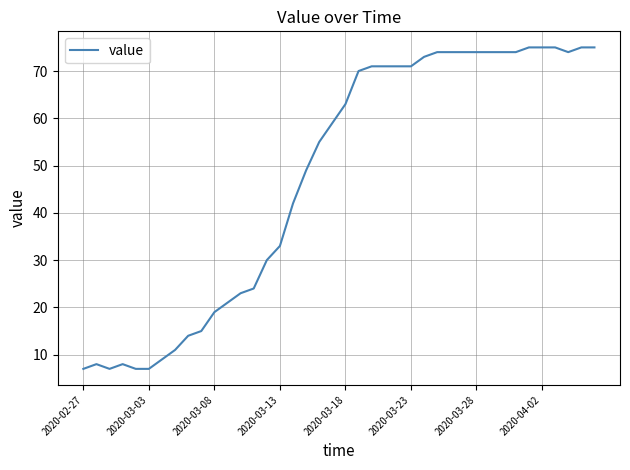

What is the smallest value displayed?

7